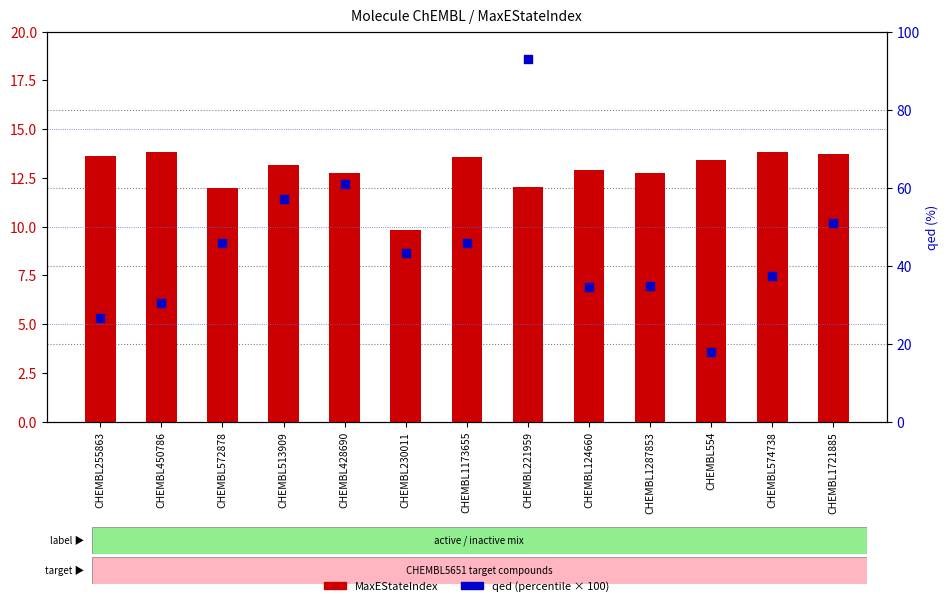

What are all the series names shown in the legend?

MaxEStateIndex, qed (percentile)